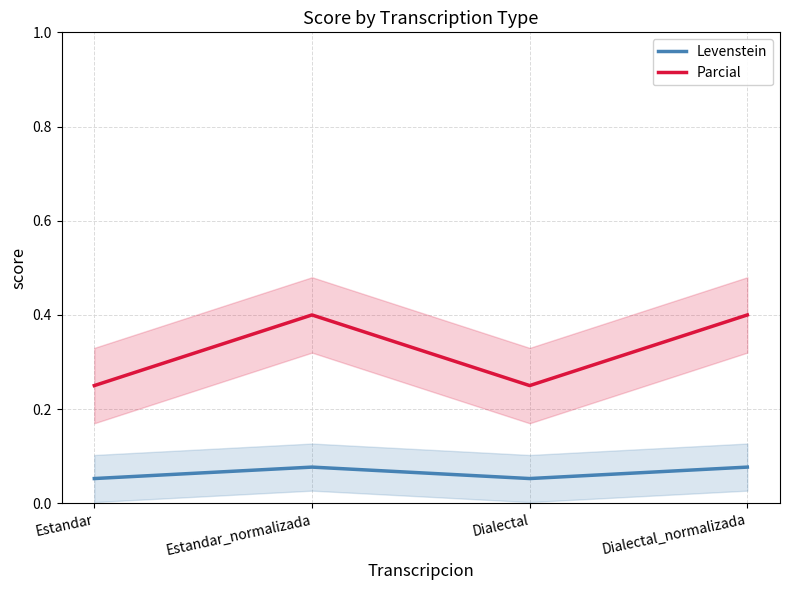

Where is Parcial nearest to the value 0?

Estandar